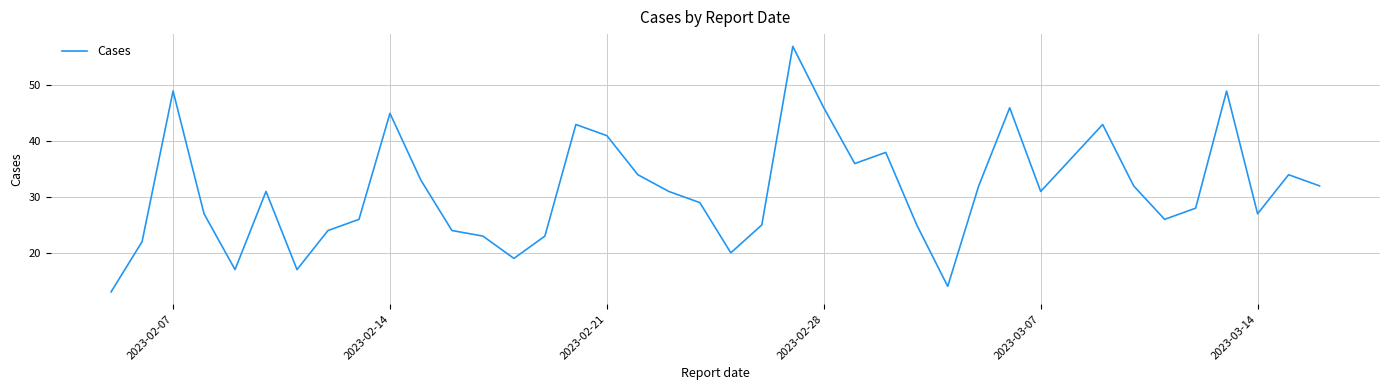

What is the sum of all values?

1249